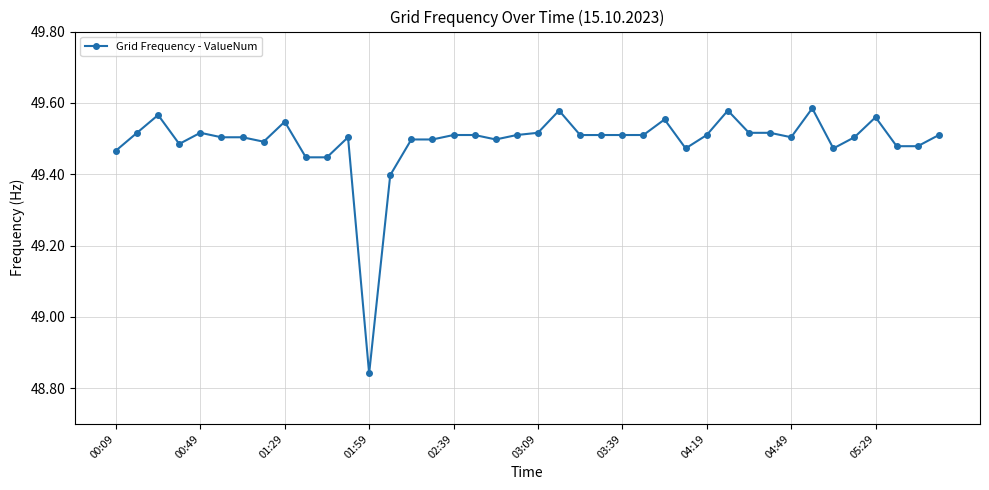

True or false: the data has more than 1 interior local peaks.

True